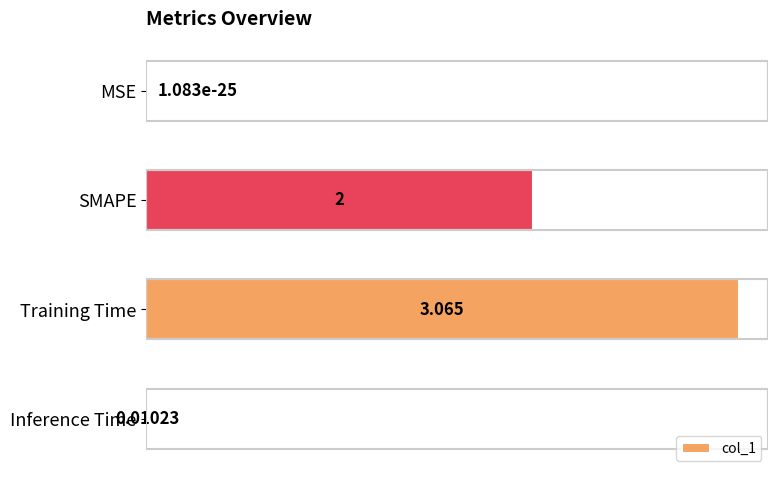

Are the bars horizontal?

Yes